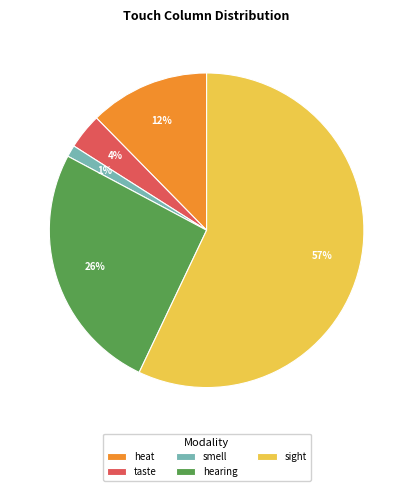

To the nearest percent, what is the average slice percentage?

20%